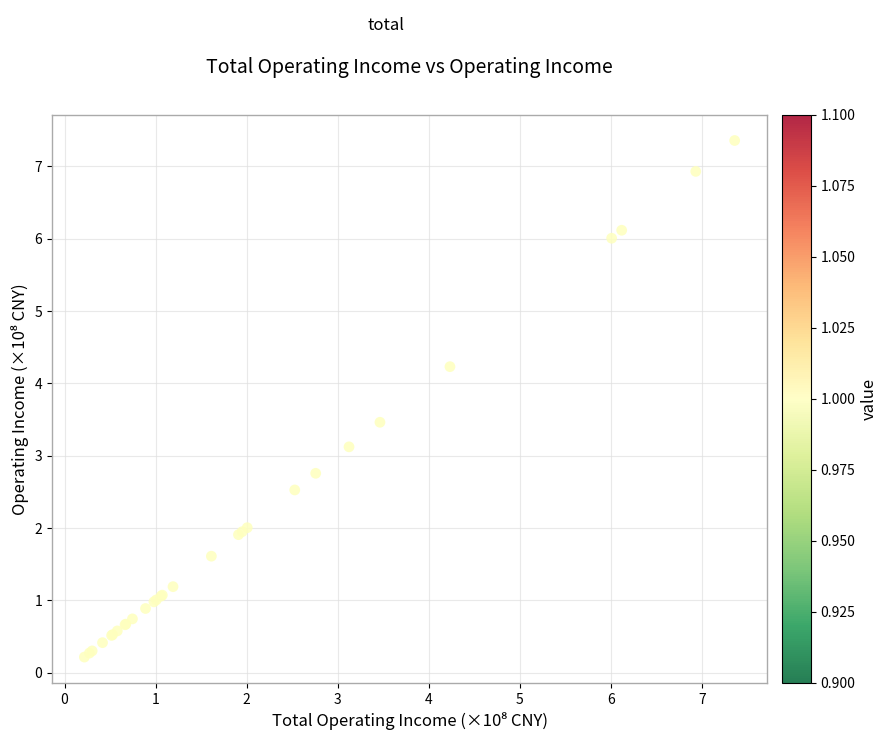

What Y value in the scatter plot is closest to 3?

3.1